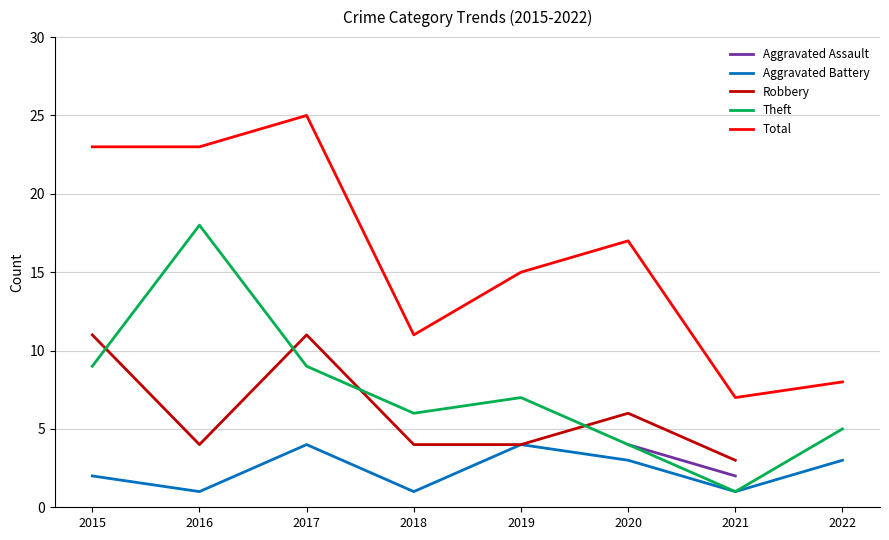

Which series changed the most between 2016 and 2018?

Theft